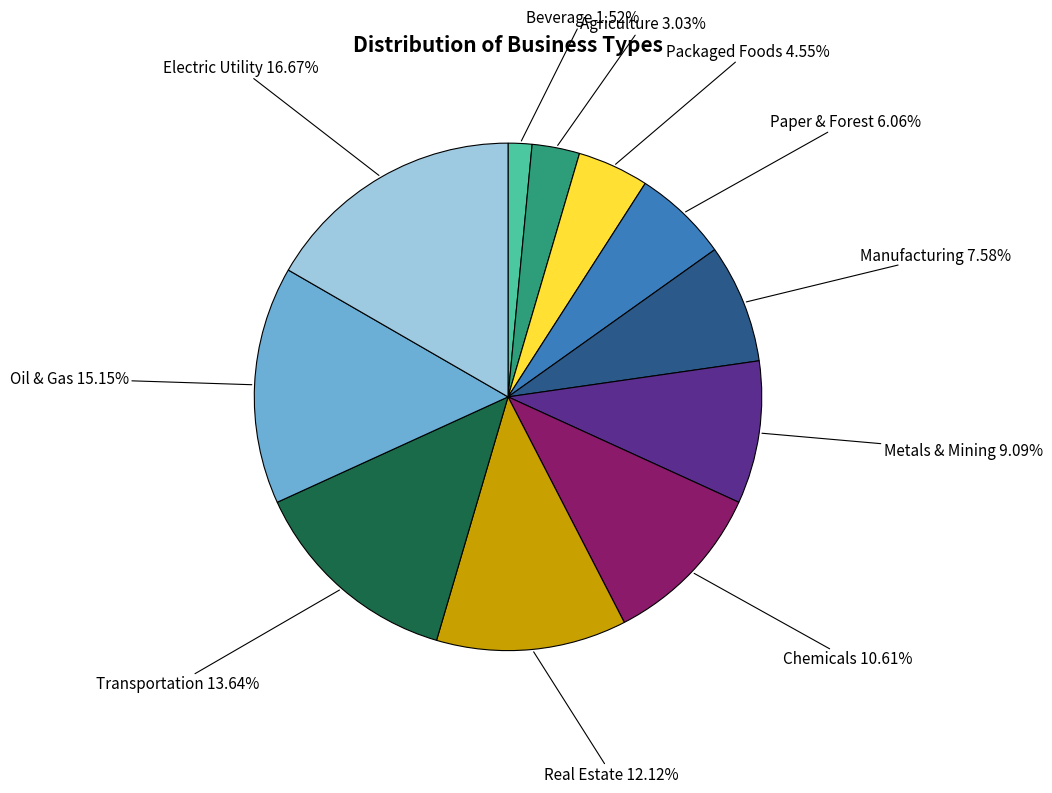

How many segments does this pie chart have?

11